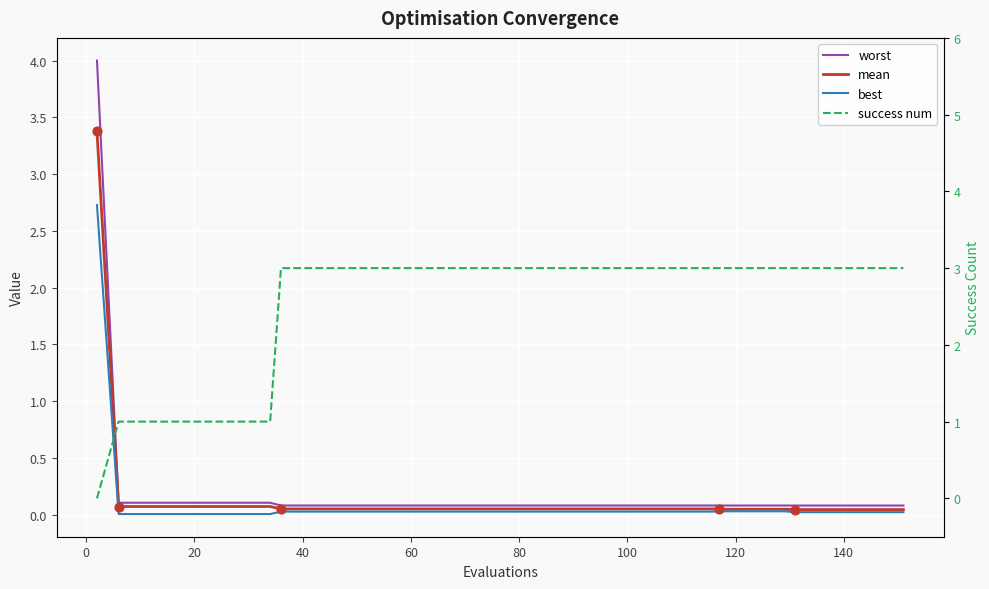

What are all the series names shown in the legend?

worst, mean, best, success num